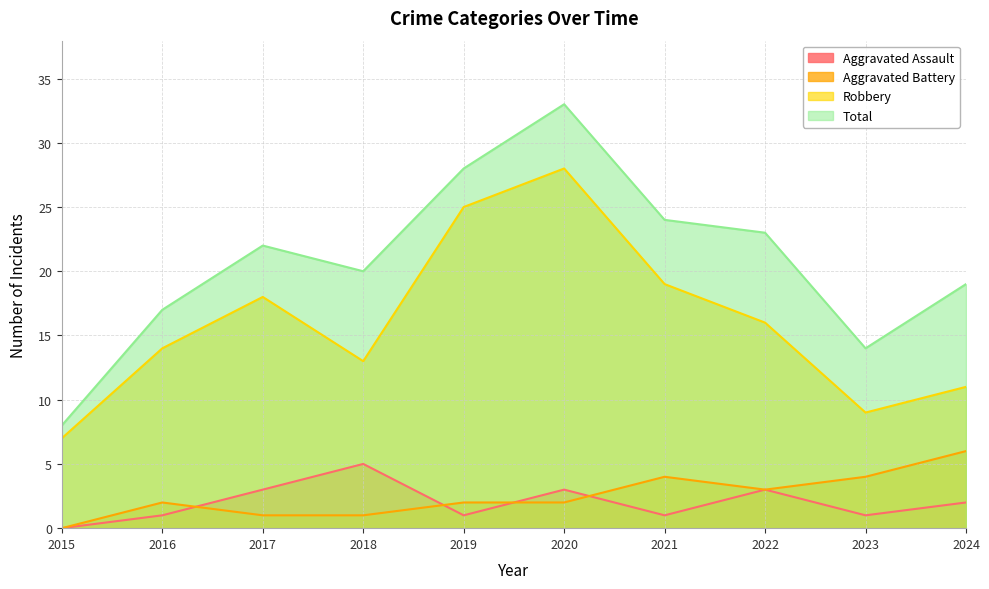

The value of Robbery at 2017 is 27. True or false?

False